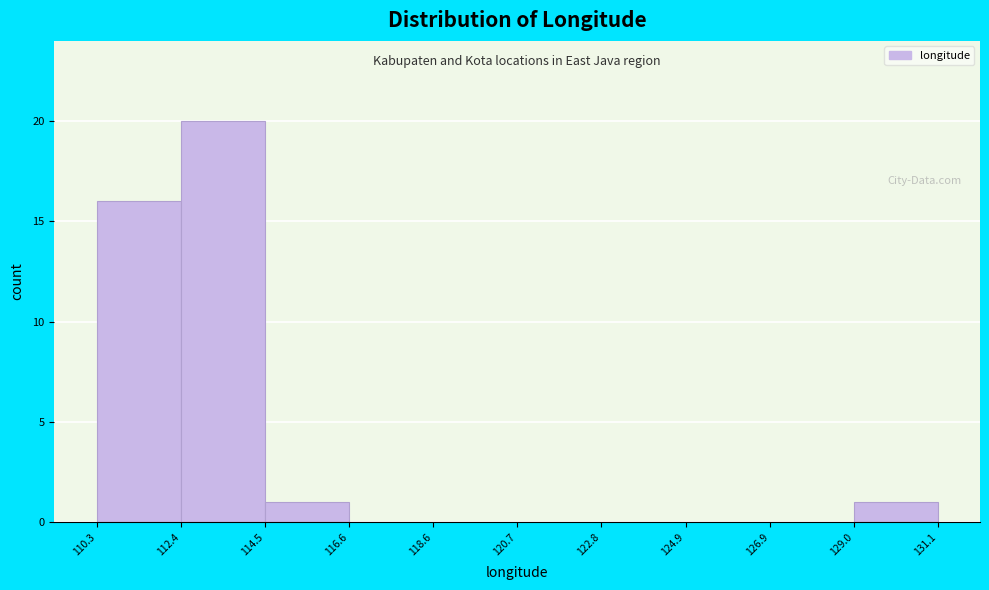

What is the height of the bar covering 129.0 to 131.1 on the x-axis? The values are not printed on the chart, so give them approximately, as read against the axis.

1